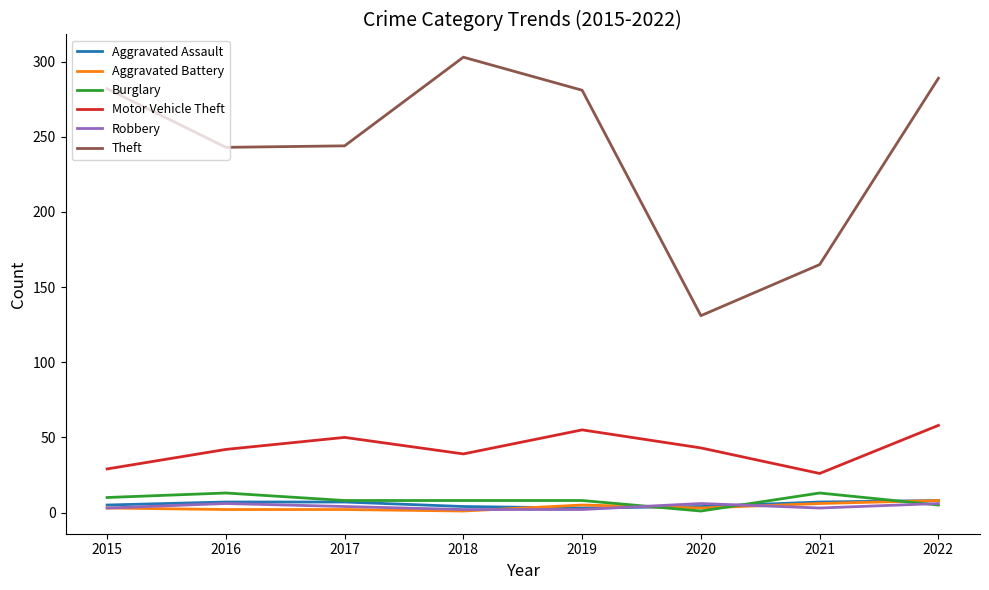

What is the approximate value of Aggravated Battery at 2016?

2